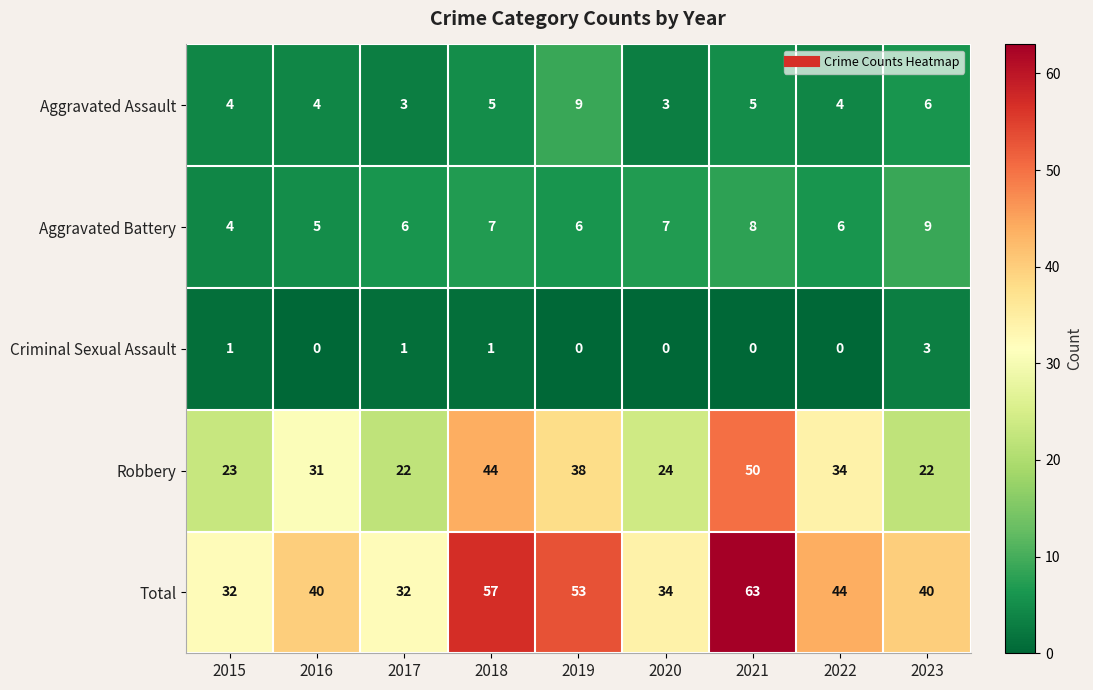

What is the difference between the second highest and minimum values in the Aggravated Assault series?

3